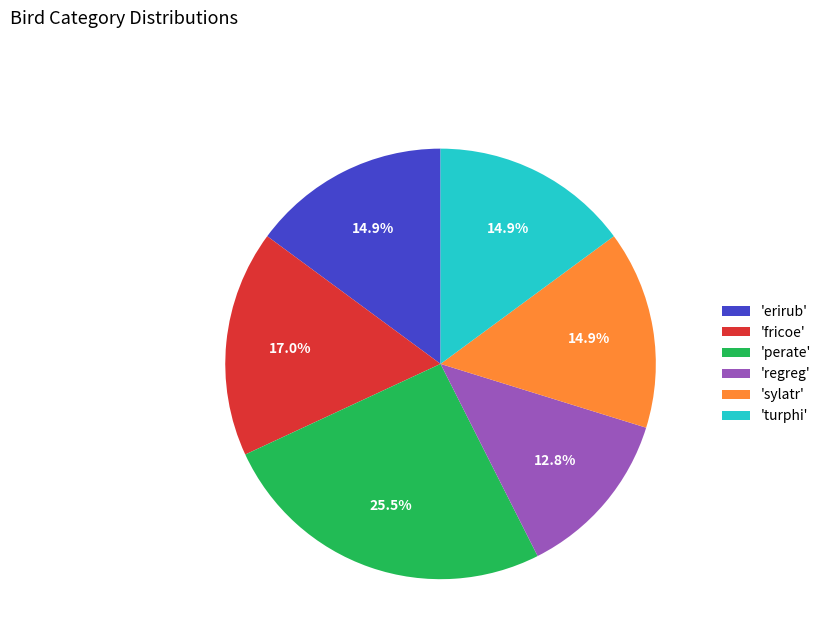

Does 'regreg' represent more than half of the total?

No